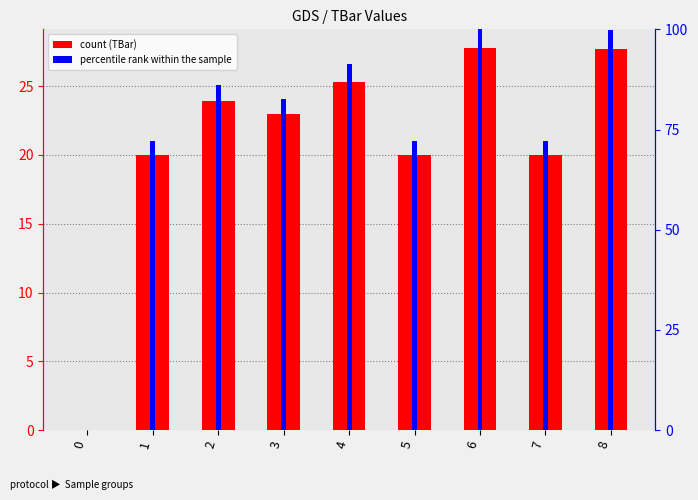

What is the maximum value shown in the chart?

100.0